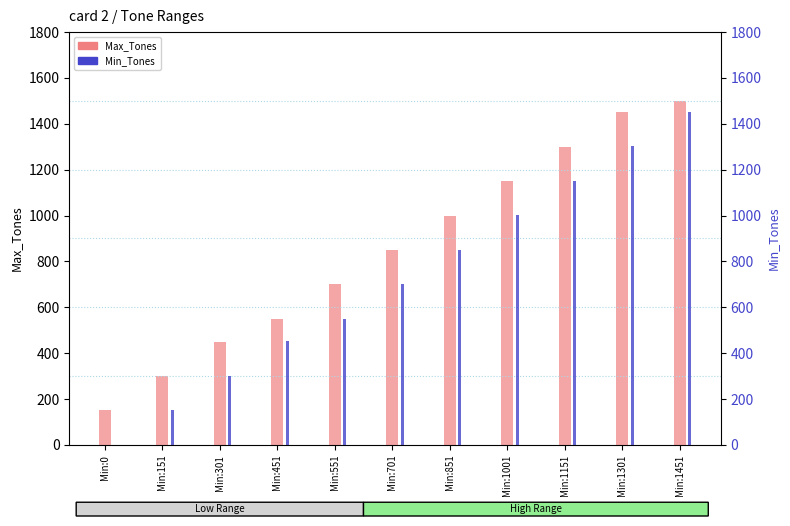

Where does the Min_Tones series first go above 701?

Min:851